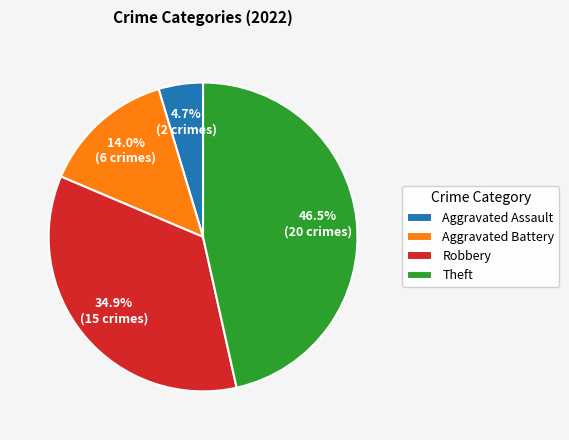

Is there any slice that represents more than half of the pie?

No